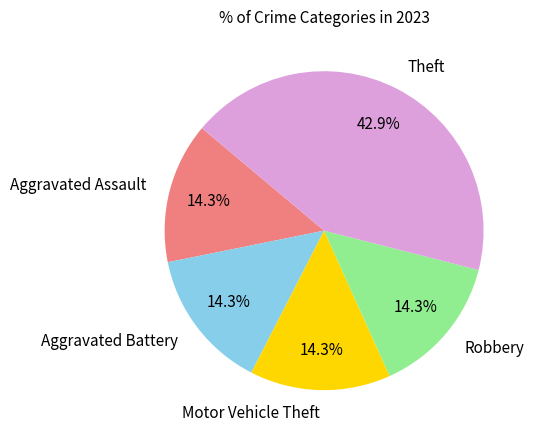

Do Aggravated Assault and Motor Vehicle Theft together represent more than half of the pie?

No